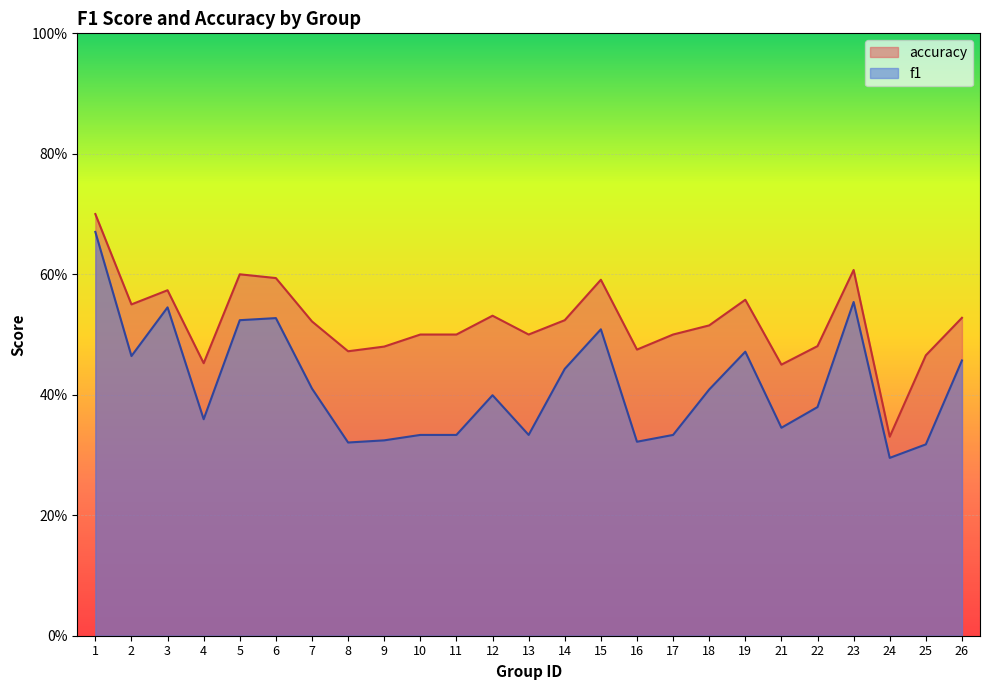

What is the value of the f1 point at the 2nd from the left?

0.5